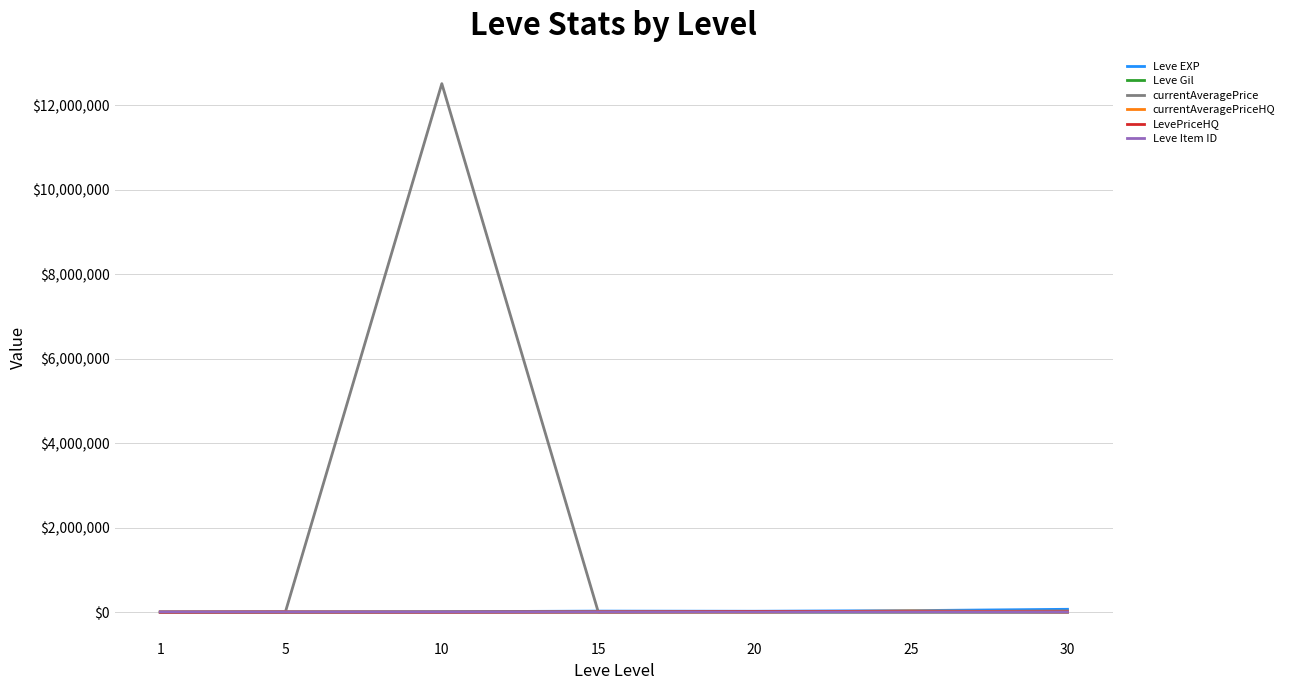

How many lines are shown in the chart?

6